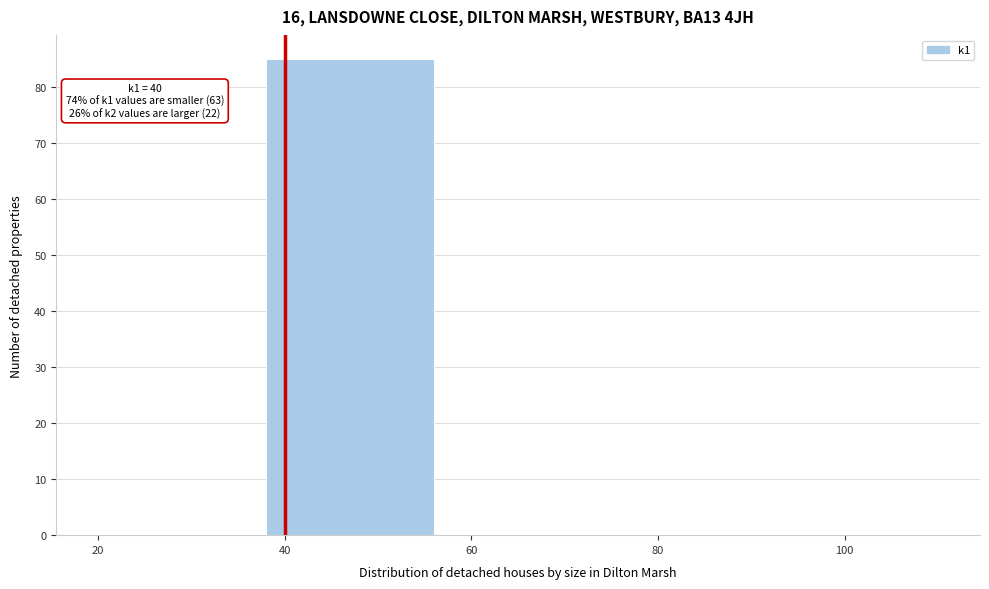

Which range on the x-axis has the tallest bar?

38 to 56